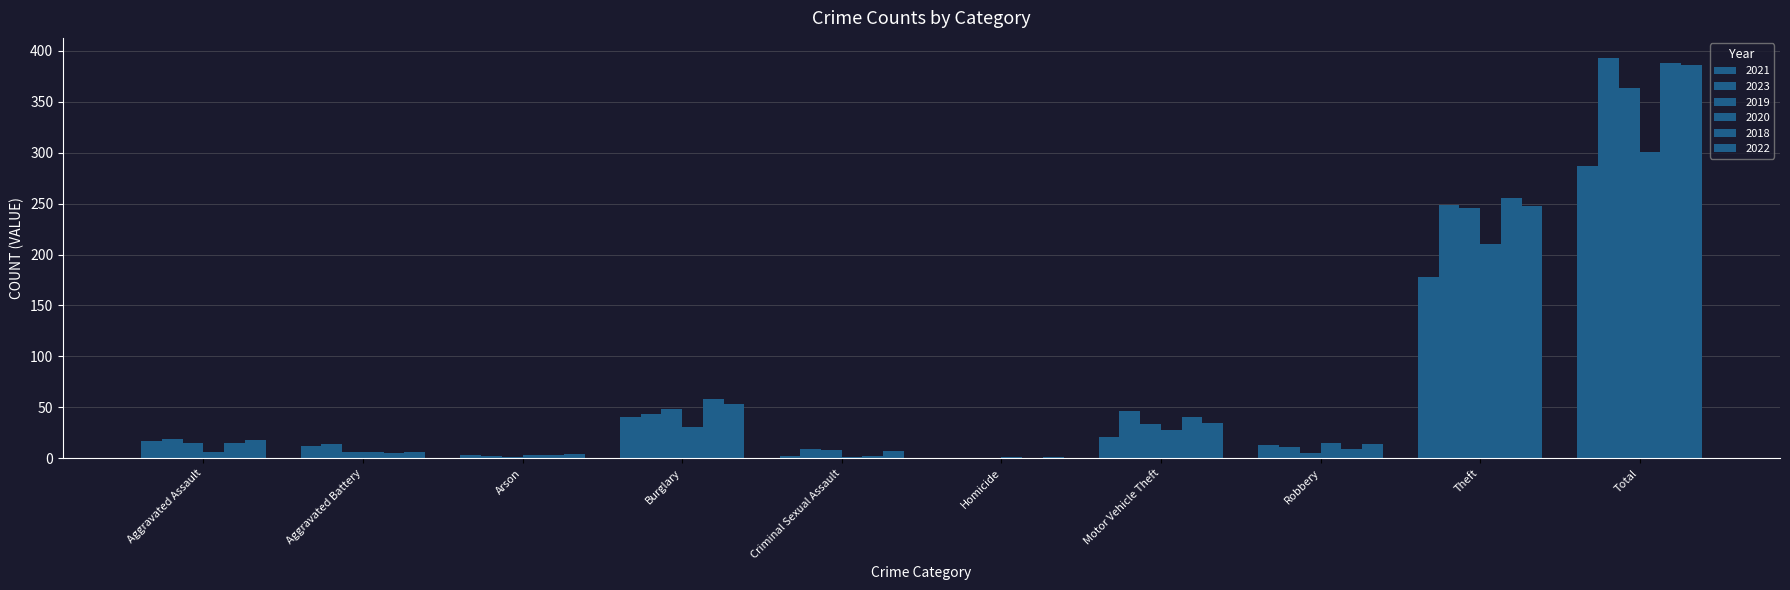

How many series are shown in this chart?

6